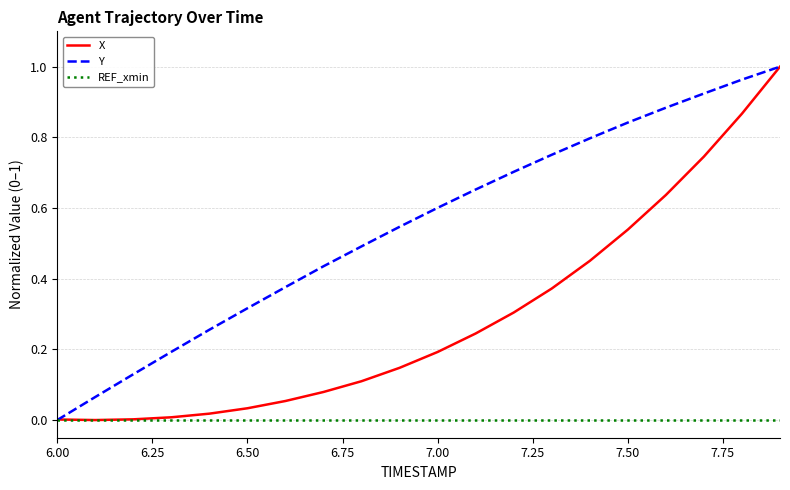

Which series has the largest total across all categories?

Y